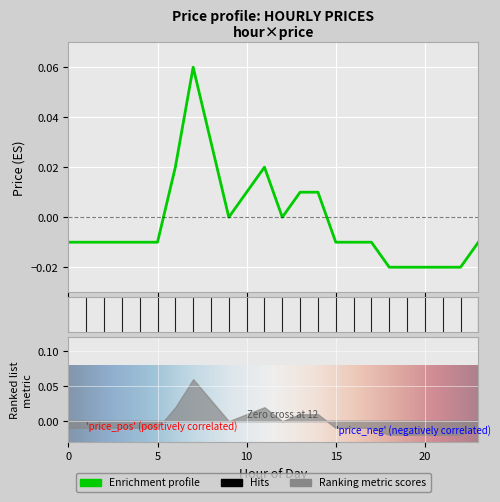

True or false: there are more than 1 points higher than both neighbors.

True